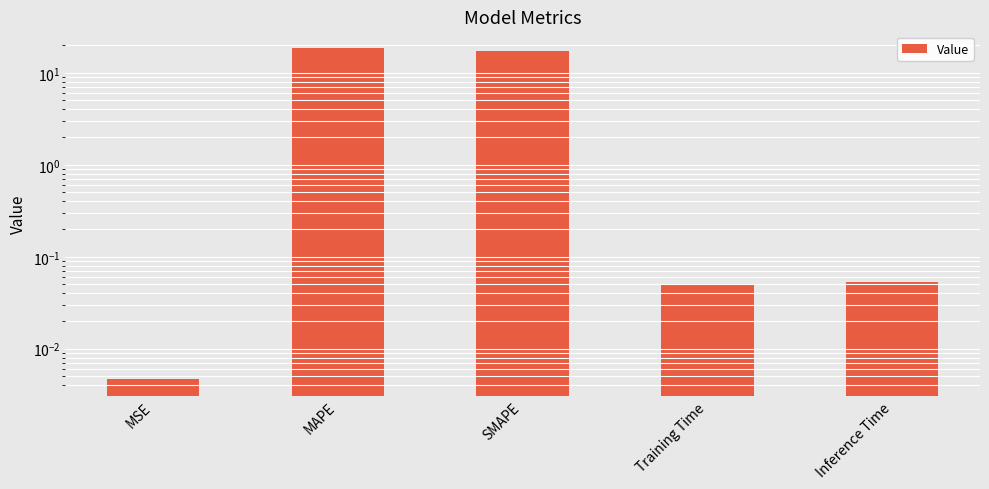

List the labels in order of value, smallest first.

MSE, Training Time, Inference Time, SMAPE, MAPE